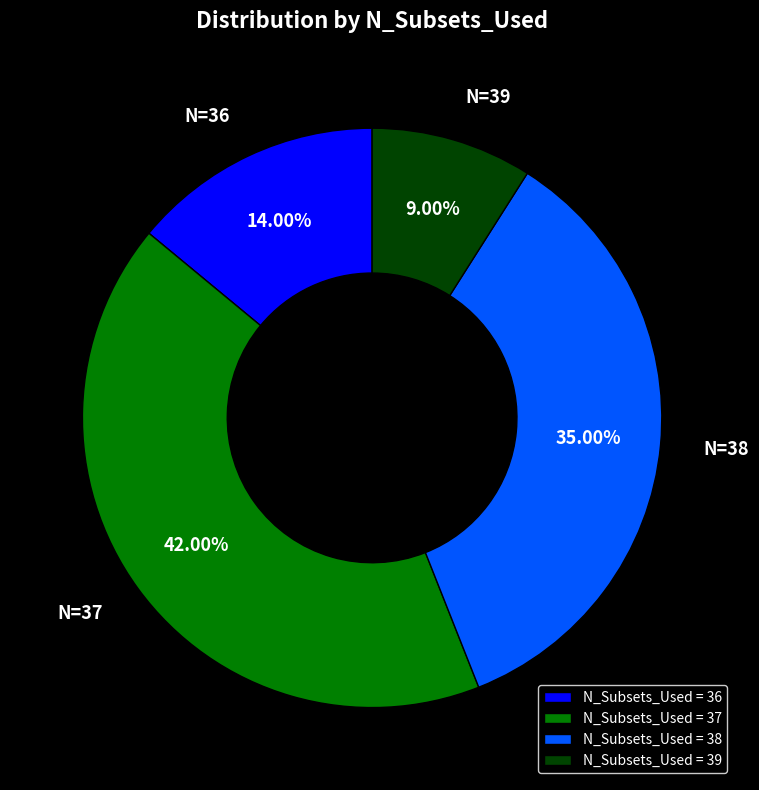

Which category has the smallest portion of the pie?

N_Subsets_Used = 39